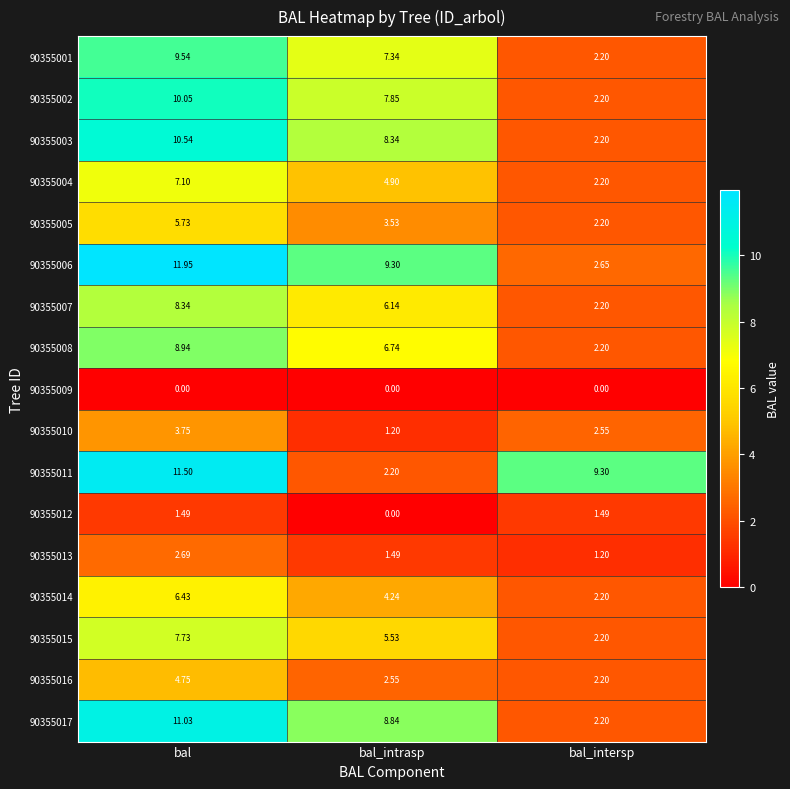

At which label does 90355016 reach its peak?

bal